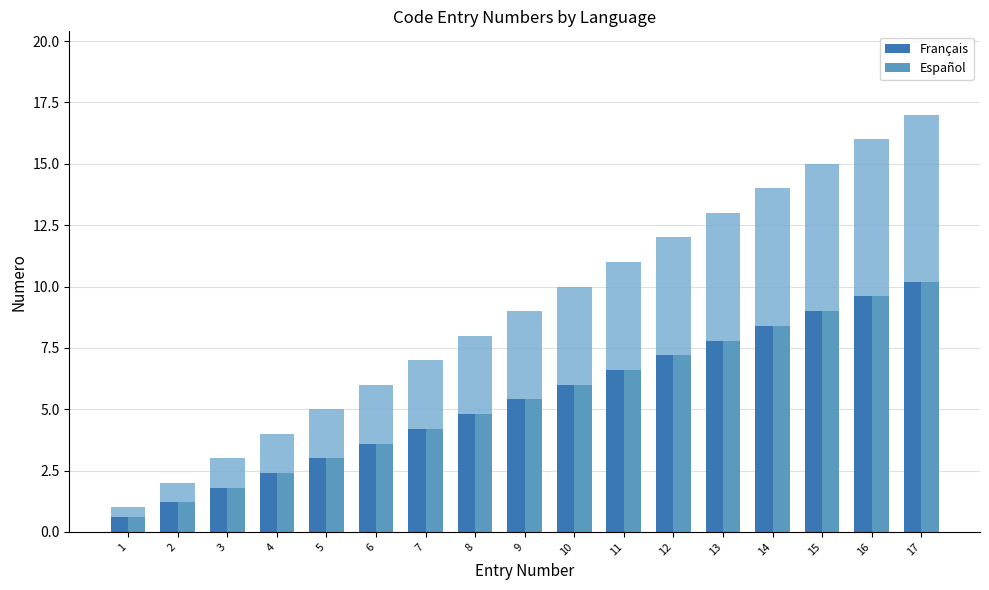

Which series has the largest total across all categories?

Français